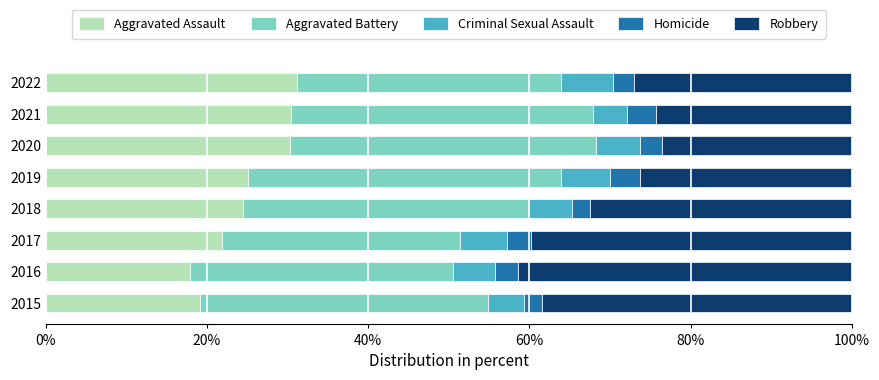

What is the total value across all series at 2022?

100.0